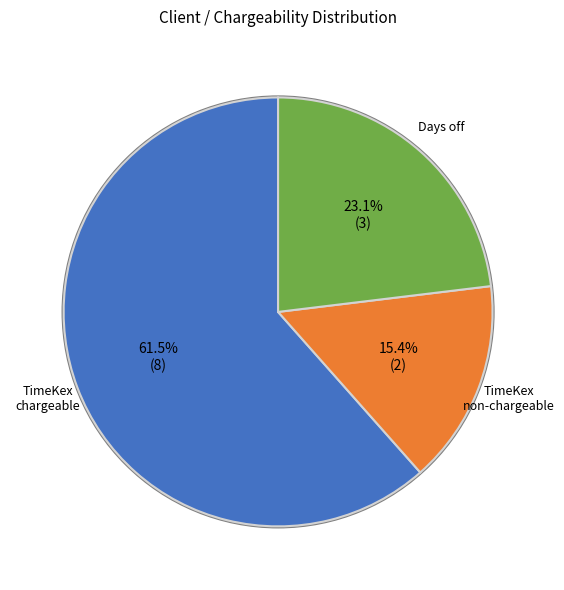

Is there a majority slice in this chart?

Yes